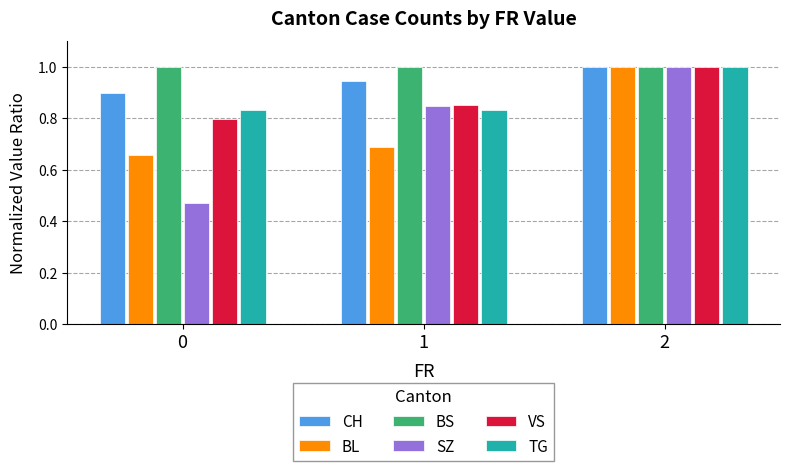

True or false: BS has a value of 1.0 at 1.

True